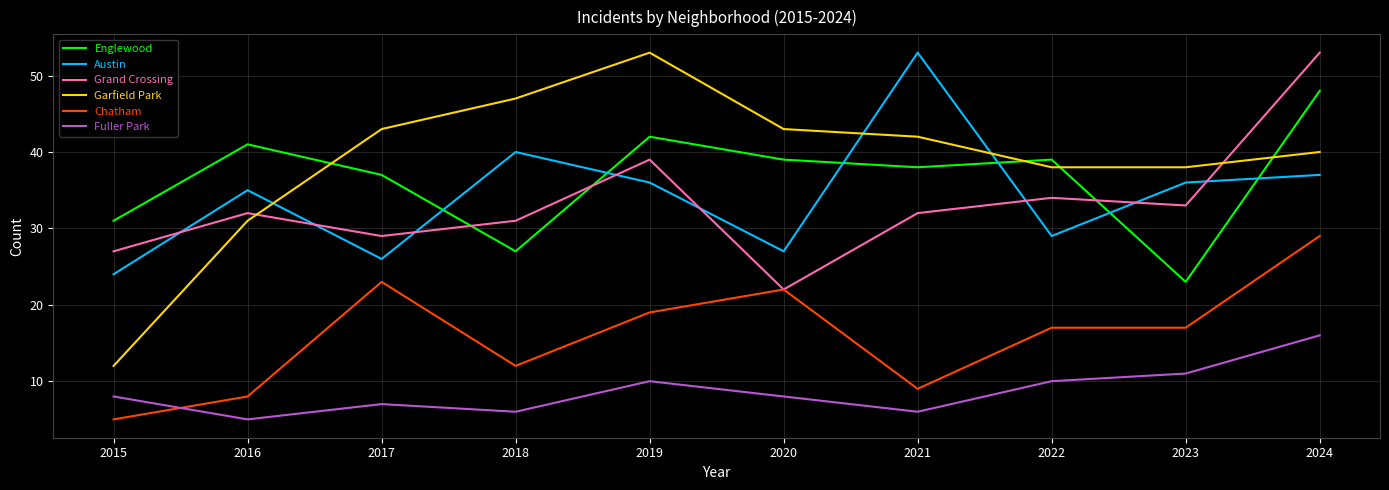

True or false: Austin and Fuller Park cross at least once.

False